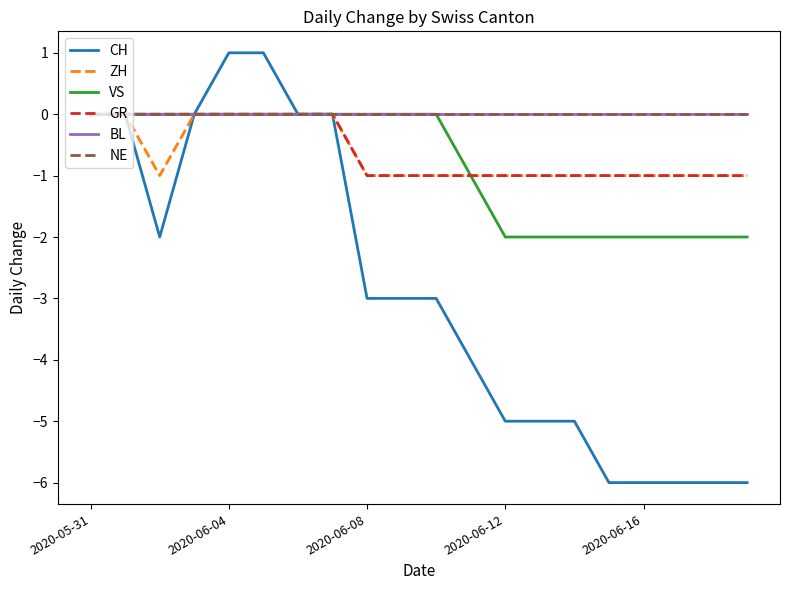

What is the average value of the GR series?

-1